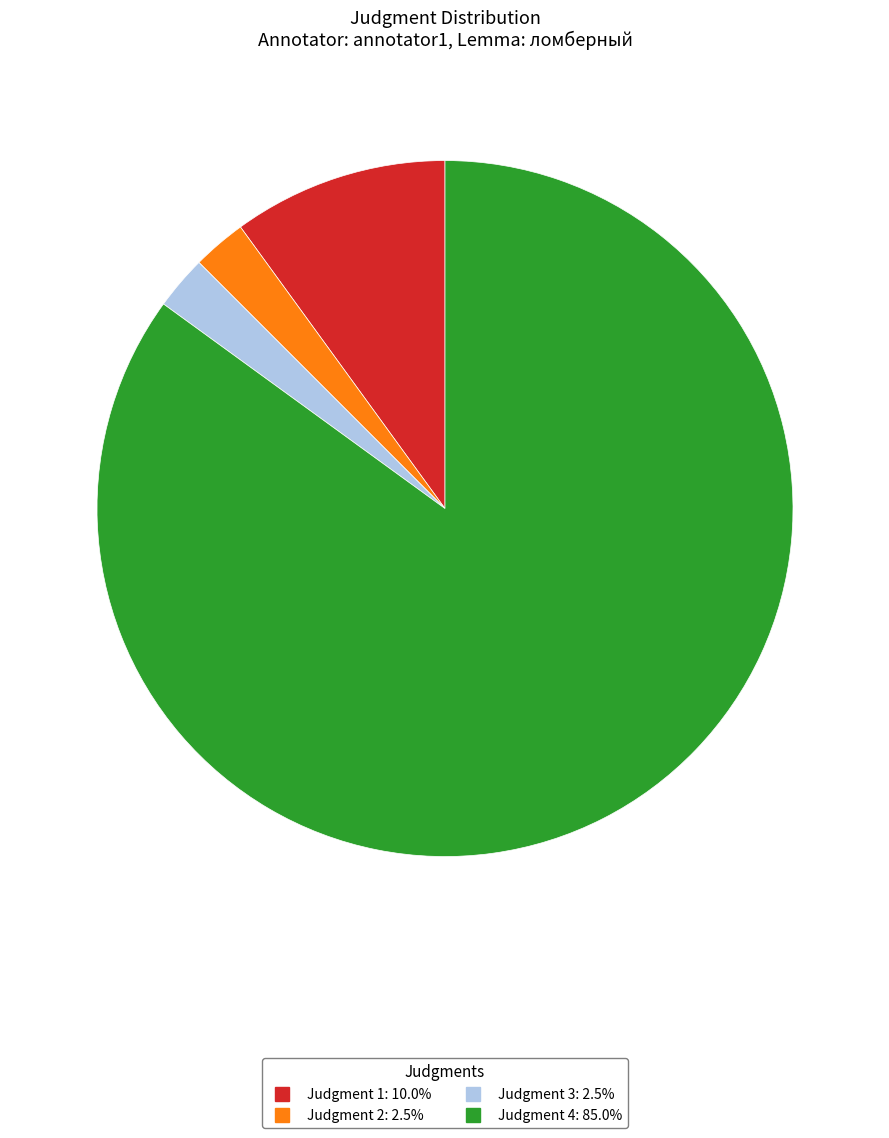

Is there any slice that represents more than half of the pie?

Yes